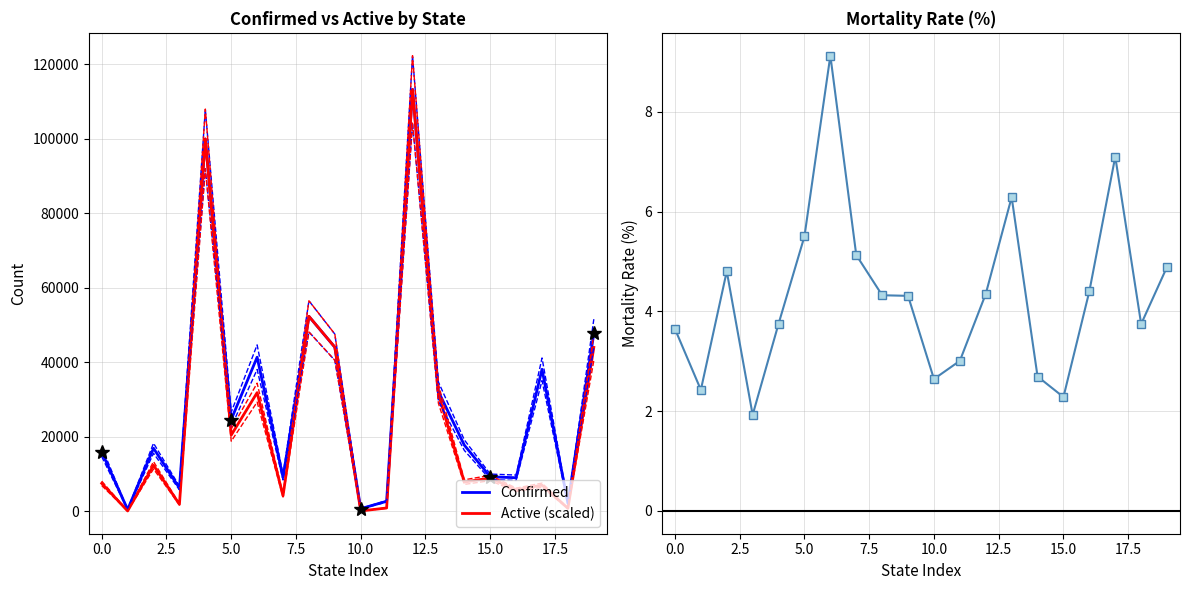

True or false: Active (scaled) has more than 1 points higher than both neighbors.

True